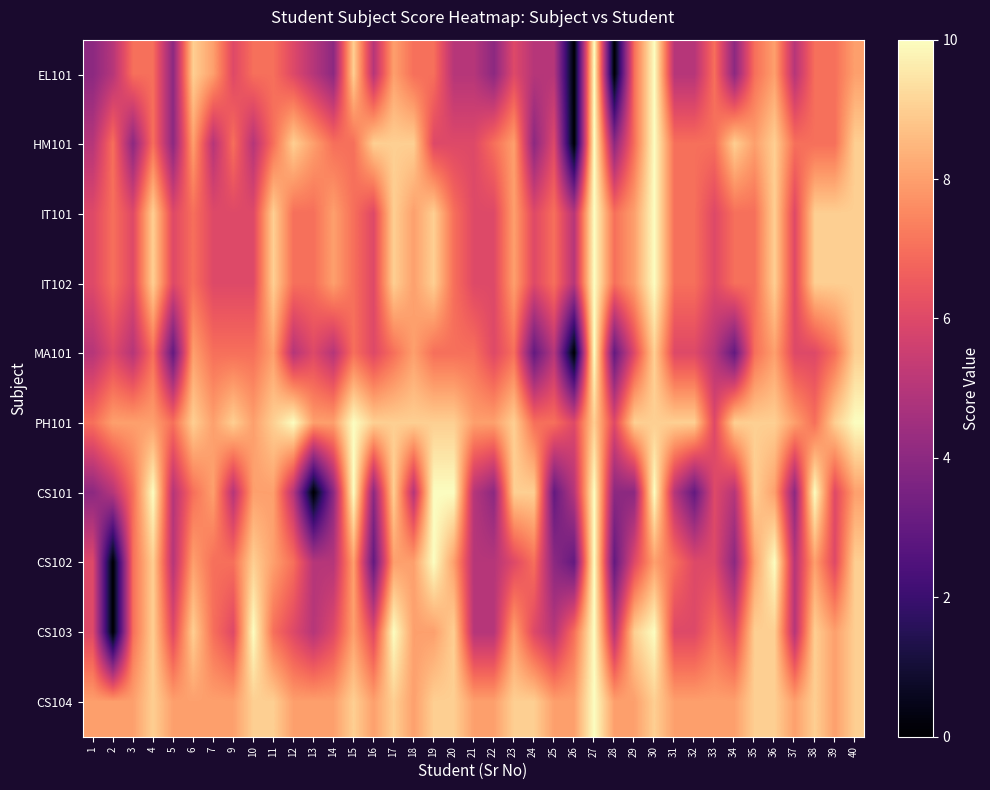

Reading left to right, extract all data points from this chart.

EL101: 1=4	2=5	3=7	4=7	5=4	6=9	7=8	9=6	10=7	11=7	12=6	13=5	14=4	15=9	16=5	17=8	18=7	19=7	20=5	21=5	22=4	23=6	24=5	25=5	26=0	27=10	28=0	29=7	30=10	31=5	32=5	33=7	34=4	35=7	36=8	37=5	38=7	39=7	40=8
HM101: 1=5	2=7	3=4	4=7	5=4	6=8	7=5	9=7	10=5	11=7	12=9	13=8	14=7	15=7	16=9	17=9	18=9	19=6	20=6	21=6	22=7	23=8	24=4	25=6	26=0	27=10	28=4	29=7	30=10	31=7	32=7	33=7	34=9	35=8	36=9	37=7	38=7	39=7	40=9
IT101: 1=6	2=7	3=6	4=9	5=6	6=7	7=6	9=6	10=6	11=9	12=7	13=7	14=8	15=7	16=6	17=9	18=8	19=9	20=7	21=6	22=6	23=8	24=6	25=7	26=5	27=10	28=7	29=8	30=10	31=7	32=7	33=6	34=7	35=7	36=9	37=6	38=9	39=9	40=9
IT102: 1=6	2=7	3=6	4=9	5=6	6=7	7=6	9=6	10=6	11=9	12=7	13=7	14=8	15=7	16=6	17=9	18=8	19=9	20=7	21=6	22=6	23=8	24=6	25=7	26=5	27=10	28=7	29=8	30=10	31=7	32=7	33=6	34=7	35=7	36=9	37=6	38=9	39=9	40=9
MA101: 1=5	2=6	3=5	4=7	5=3	6=8	7=7	9=7	10=7	11=8	12=5	13=6	14=5	15=7	16=6	17=7	18=8	19=7	20=7	21=7	22=6	23=7	24=3	25=5	26=0	27=10	28=3	29=6	30=9	31=6	32=6	33=5	34=3	35=7	36=8	37=6	38=6	39=7	40=9
PH101: 1=7	2=8	3=8	4=8	5=7	6=9	7=8	9=9	10=8	11=9	12=10	13=8	14=8	15=10	16=9	17=9	18=9	19=9	20=9	21=8	22=8	23=9	24=7	25=7	26=6	27=9	28=6	29=9	30=9	31=9	32=9	33=6	34=9	35=9	36=9	37=8	38=7	39=9	40=10
CS101: 1=4	2=5	3=7	4=10	5=5	6=7	7=8	9=5	10=8	11=8	12=5	13=0	14=4	15=10	16=4	17=9	18=5	19=10	20=10	21=5	22=4	23=9	24=9	25=3	26=5	27=10	28=4	29=4	30=10	31=5	32=3	33=6	34=5	35=9	36=8	37=4	38=10	39=6	40=8
CS102: 1=6	2=0	3=7	4=9	5=5	6=8	7=7	9=7	10=9	11=8	12=7	13=5	14=5	15=8	16=3	17=8	18=8	19=10	20=8	21=5	22=5	23=6	24=7	25=4	26=3	27=10	28=3	29=6	30=8	31=7	32=6	33=6	34=4	35=8	36=10	37=5	38=8	39=6	40=9
CS103: 1=6	2=0	3=7	4=9	5=6	6=9	7=7	9=6	10=10	11=7	12=6	13=5	14=6	15=8	16=6	17=10	18=8	19=8	20=9	21=5	22=5	23=8	24=6	25=5	26=7	27=10	28=5	29=9	30=10	31=6	32=6	33=7	34=6	35=9	36=9	37=5	38=9	39=8	40=9
CS104: 1=8	2=8	3=8	4=9	5=8	6=8	7=8	9=8	10=9	11=9	12=8	13=8	14=8	15=9	16=8	17=9	18=8	19=9	20=9	21=8	22=8	23=9	24=9	25=8	26=8	27=10	28=8	29=8	30=9	31=8	32=8	33=8	34=8	35=9	36=9	37=8	38=9	39=8	40=9